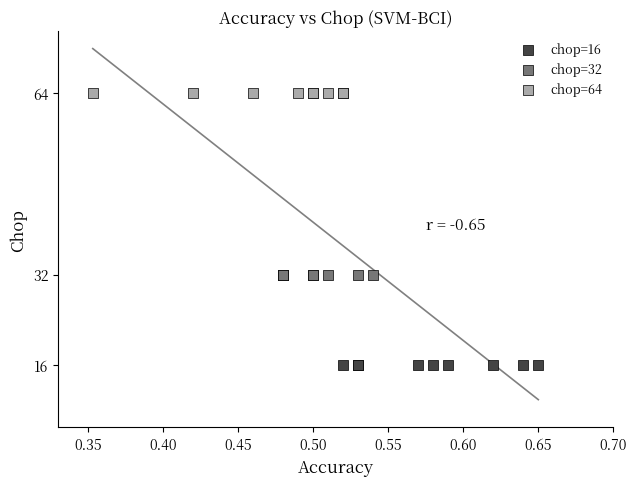

Which series reaches the minimum Y coordinate?

chop=16